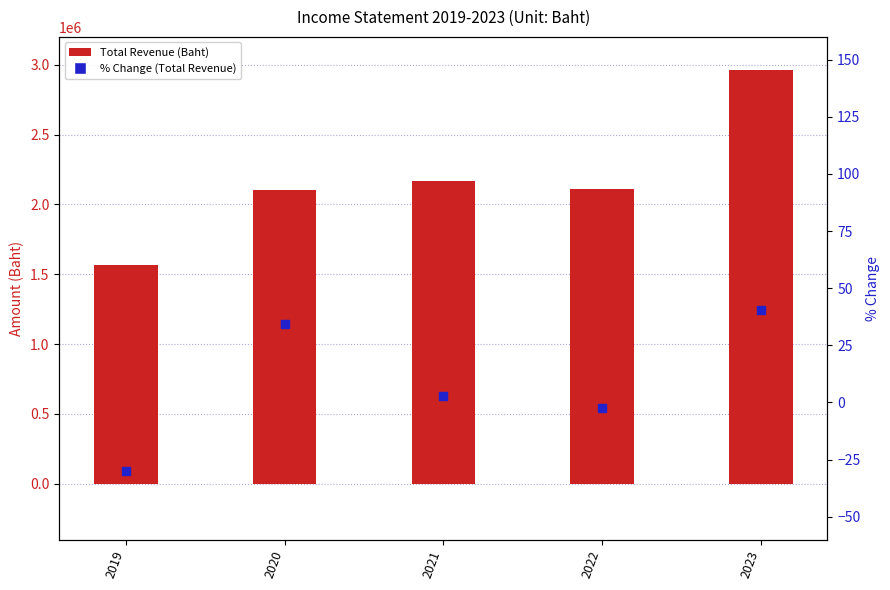

What are all the series names shown in the legend?

Total Revenue (Baht), % Change (Total Revenue)